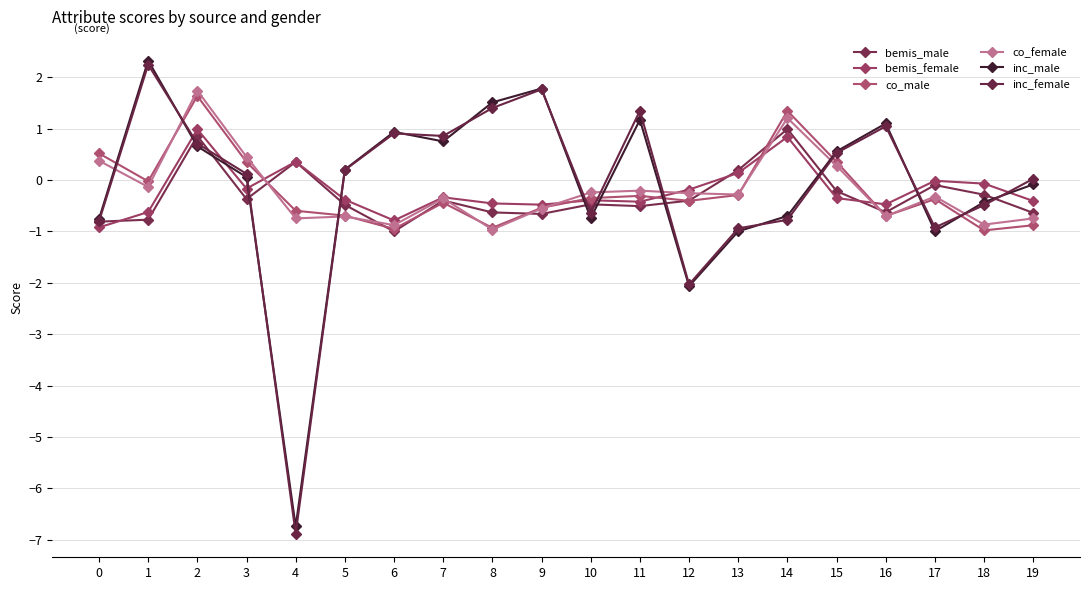

Where do inc_female and co_female first cross each other?

0 and 1